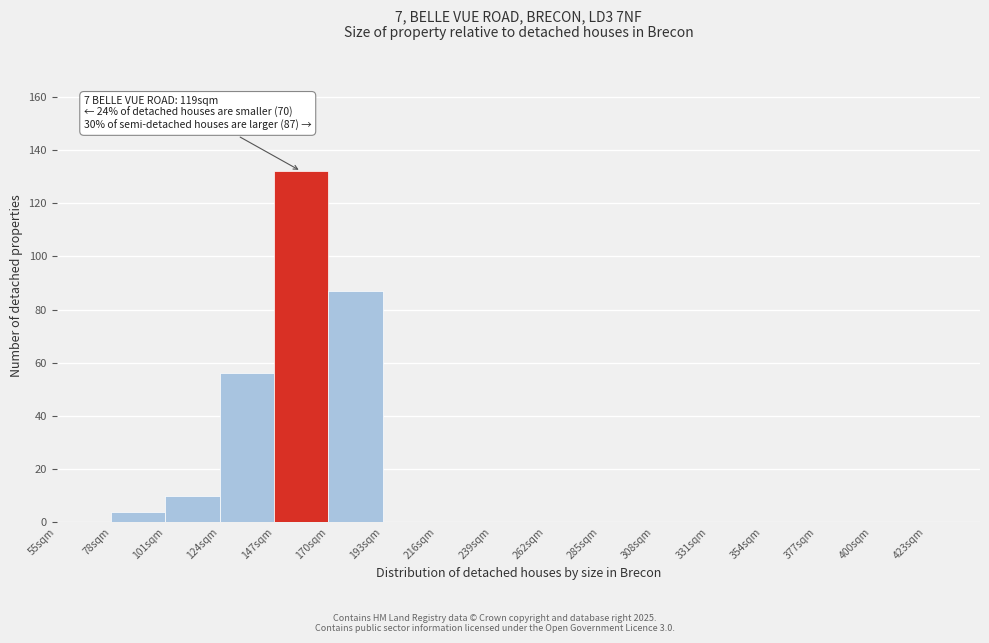

Reading right to left, list all the values displayed in this chart.

423sqm=0	400sqm=0	377sqm=0	354sqm=0	331sqm=0	308sqm=0	285sqm=0	262sqm=0	239sqm=0	216sqm=0	193sqm=0	170sqm=87	147sqm=132	124sqm=56	101sqm=10	78sqm=4	55sqm=0